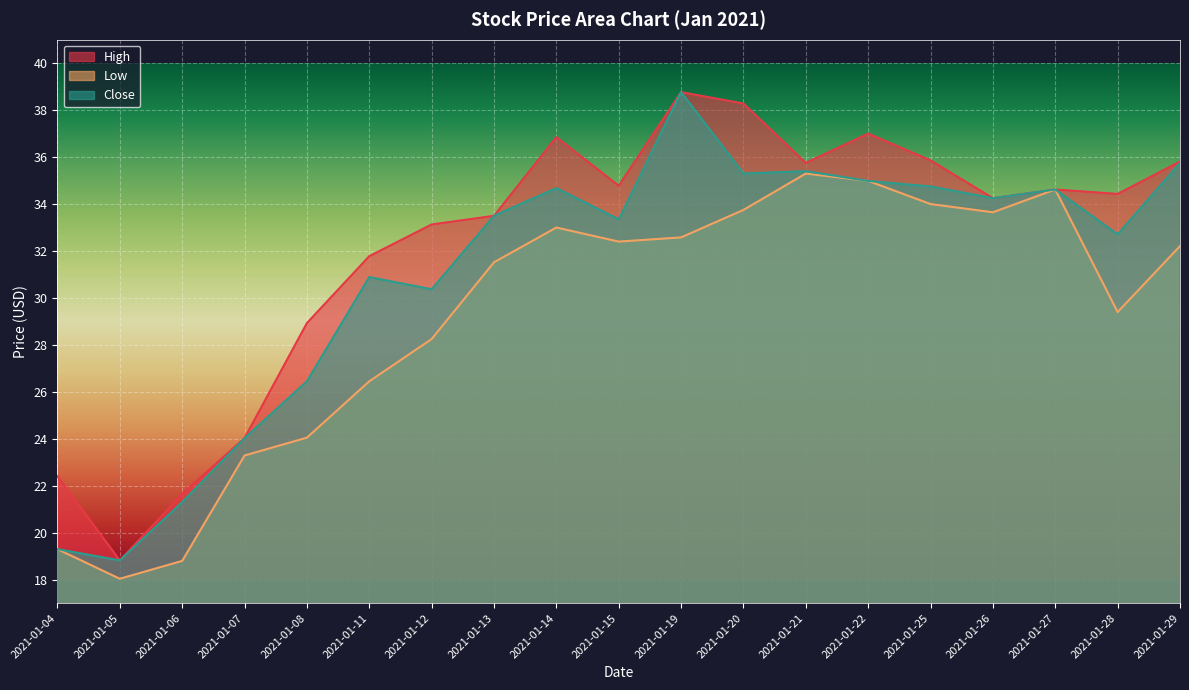

What is the difference between the highest and lowest values at 2021-01-28?

5.0